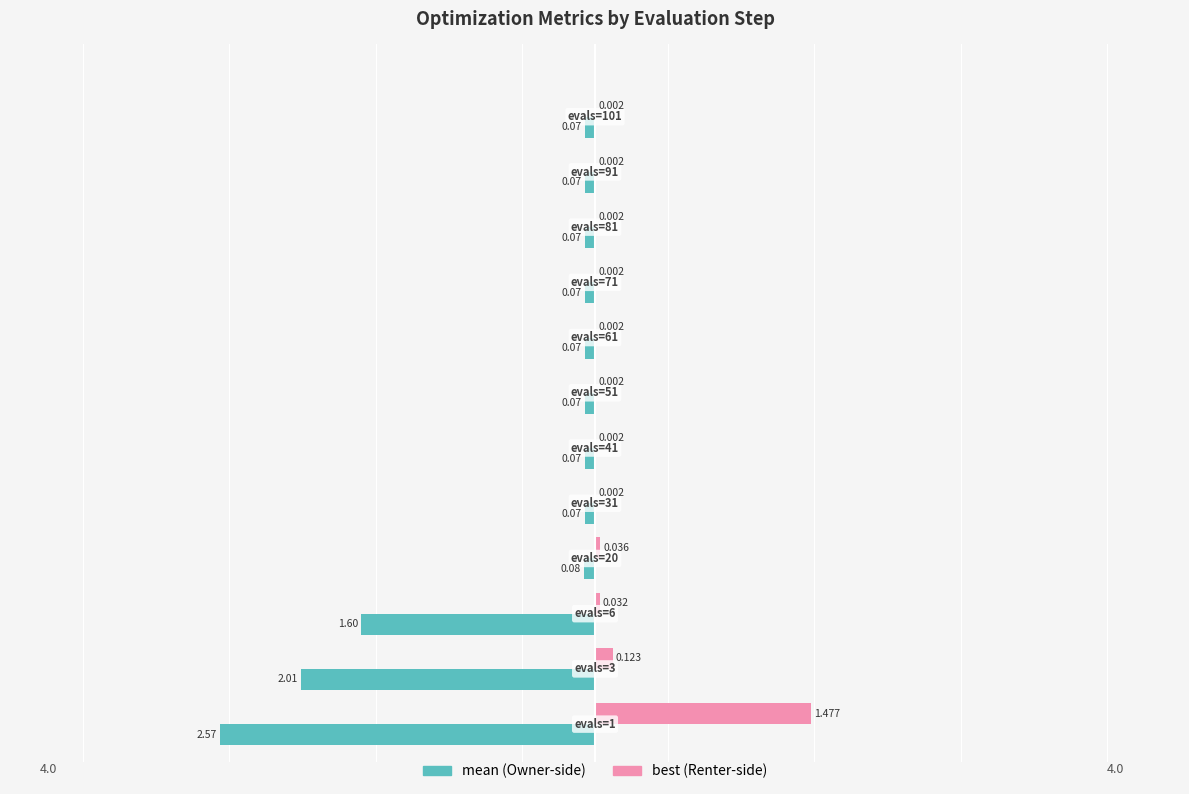

Count the number of data series in this chart.

2